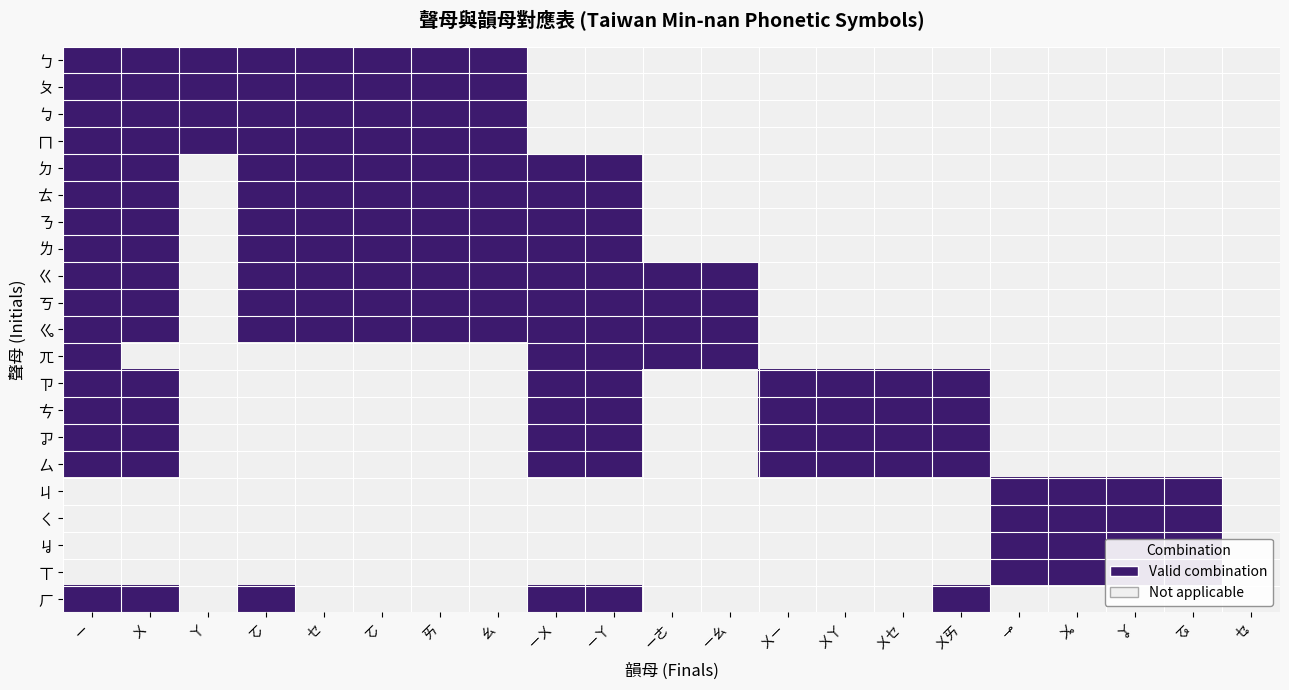

What is the spread (max minus min) of values at ㄨㄚ?

1